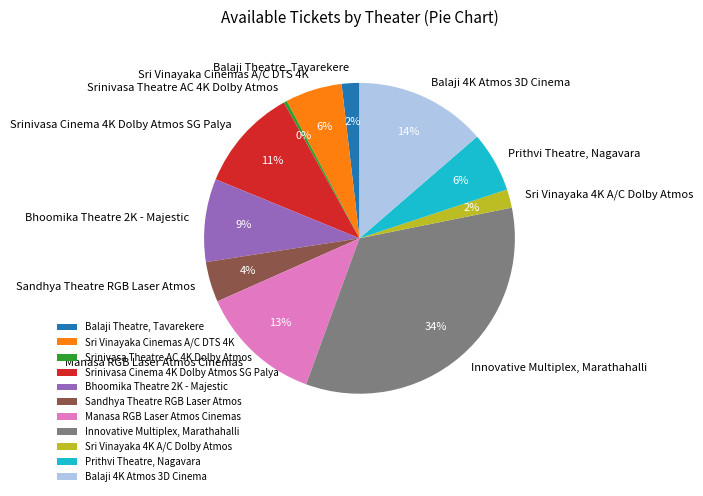

To the nearest percent, what percentage of the pie is Srinivasa Cinema 4K Dolby Atmos SG Palya?

11%